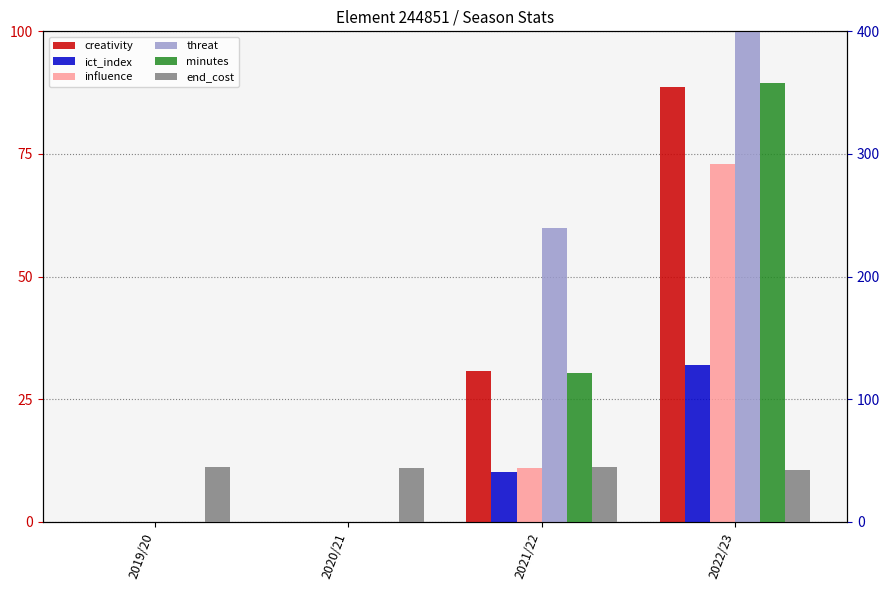

What is the difference between the end_cost values at 2022/23 and 2020/21?

2.0